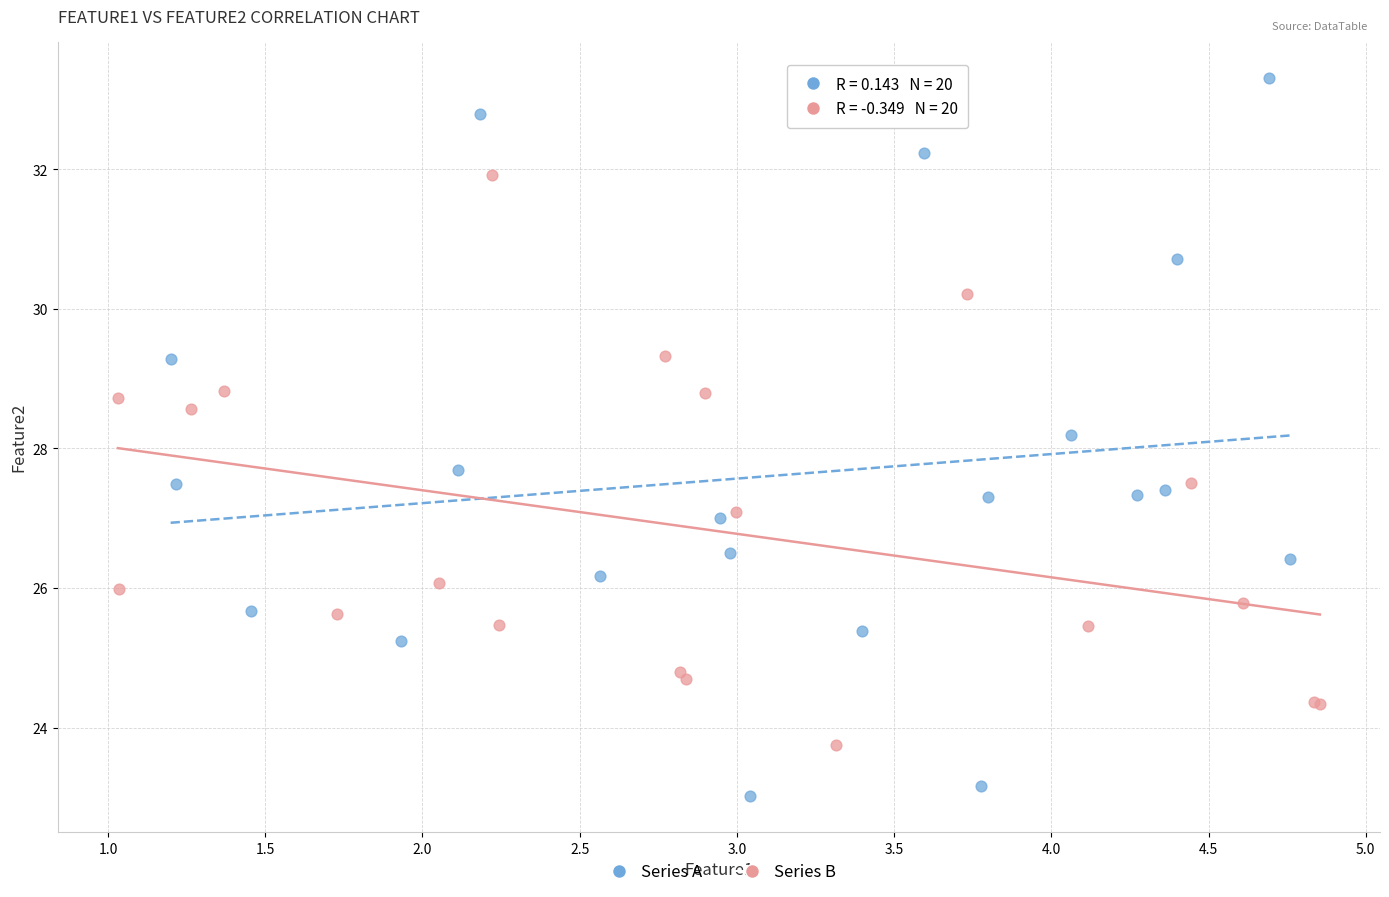

Which series contains the lowest Y value?

Series A